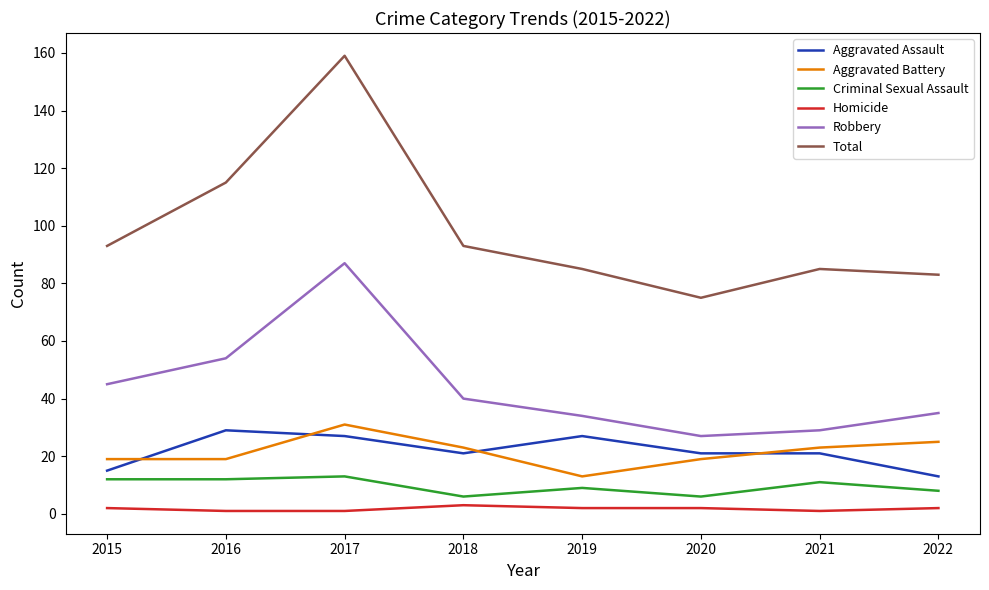

Reading left to right, what are all the values shown in this chart?

Aggravated Assault: 15	29	27	21	27	21	21	13
Aggravated Battery: 19	19	31	23	13	19	23	25
Criminal Sexual Assault: 12	12	13	6	9	6	11	8
Homicide: 2	1	1	3	2	2	1	2
Robbery: 45	54	87	40	34	27	29	35
Total: 93	115	159	93	85	75	85	83